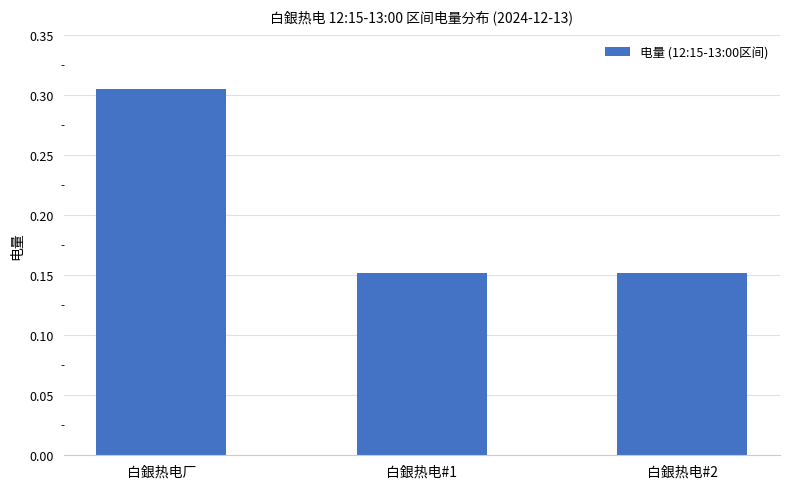

What position from the left is 白銀热电厂?

1